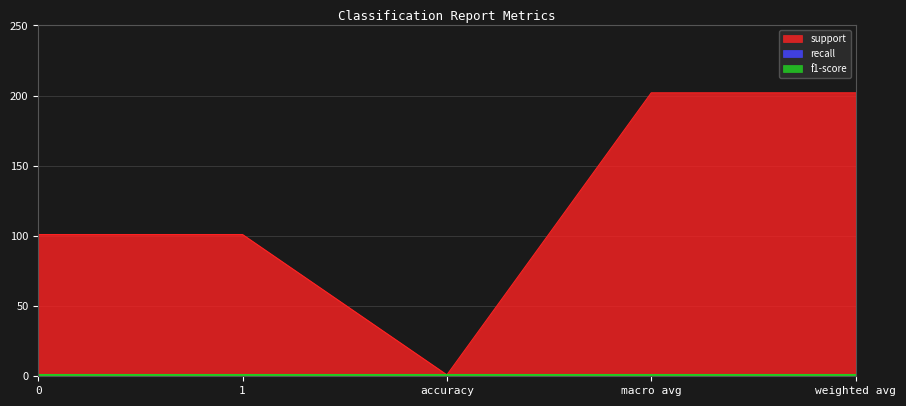

True or false: f1-score and recall intersect in this chart.

False